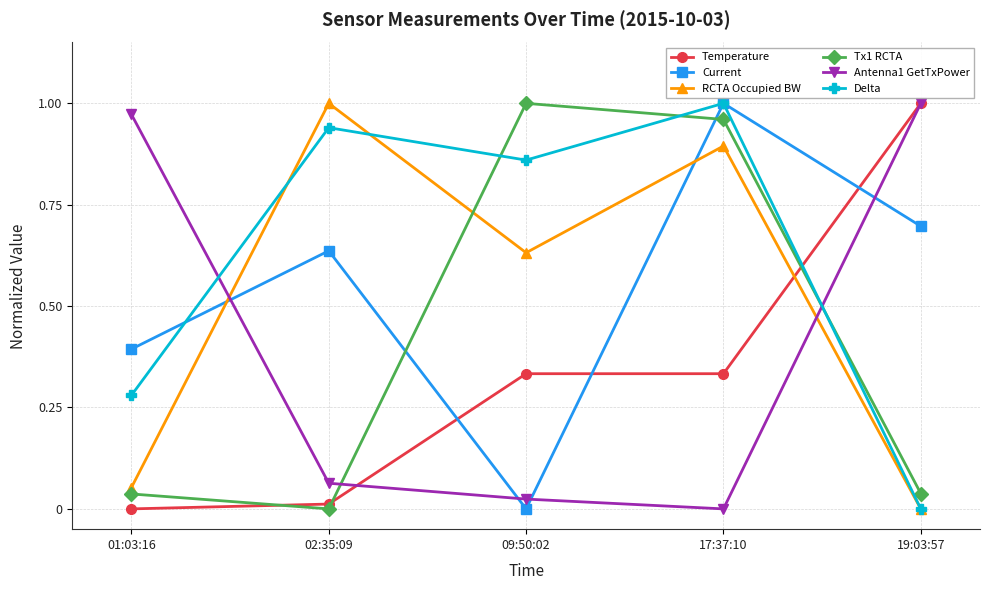

What is the value of the Current point at the 5th from the left?

0.7